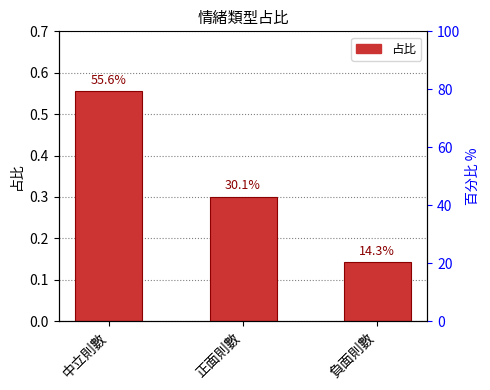

Reading right to left, what are all the values shown in this chart?

0.1	0.3	0.6